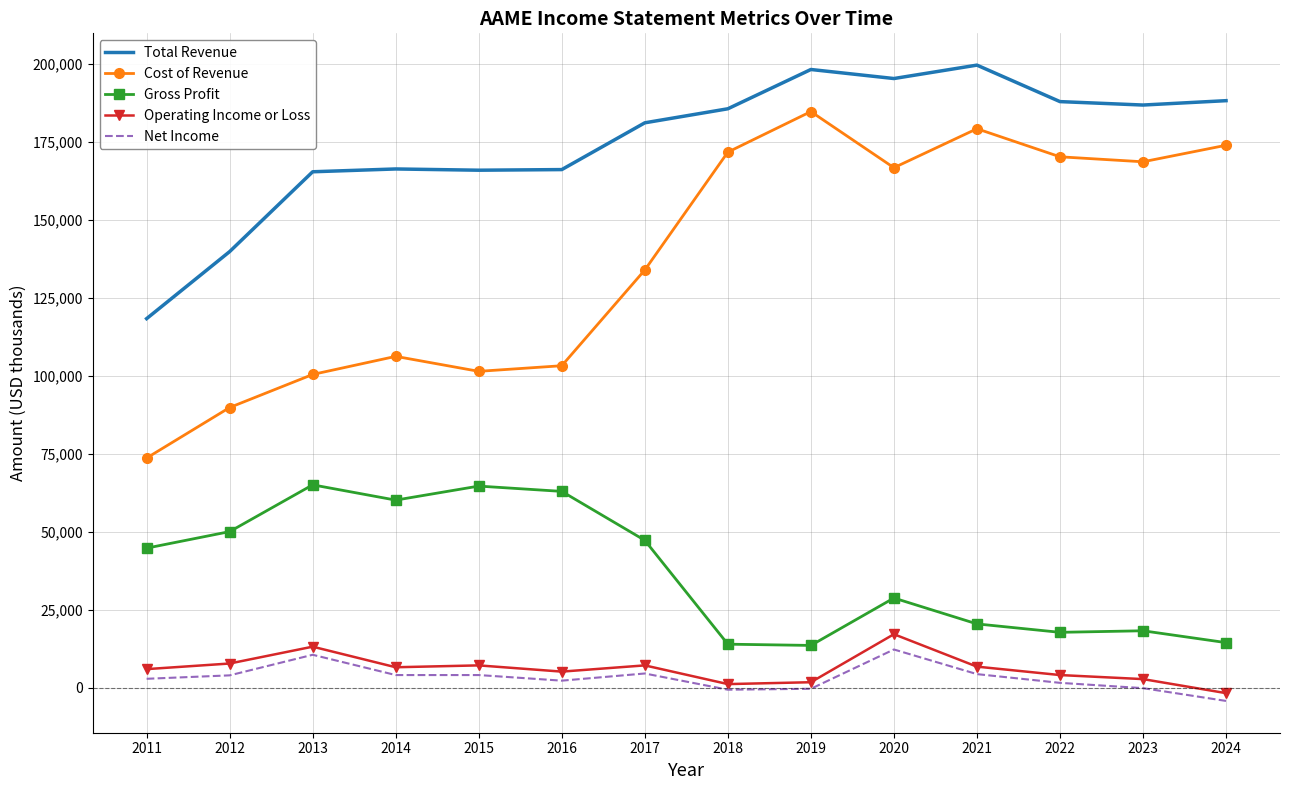

Which series has the widest spread of values?

Cost of Revenue